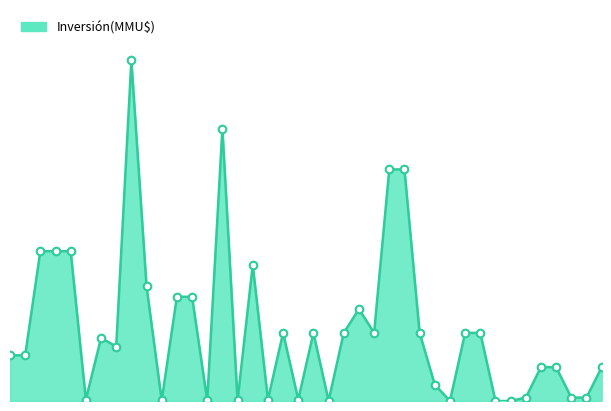

Does the chart have visible grid lines?

No